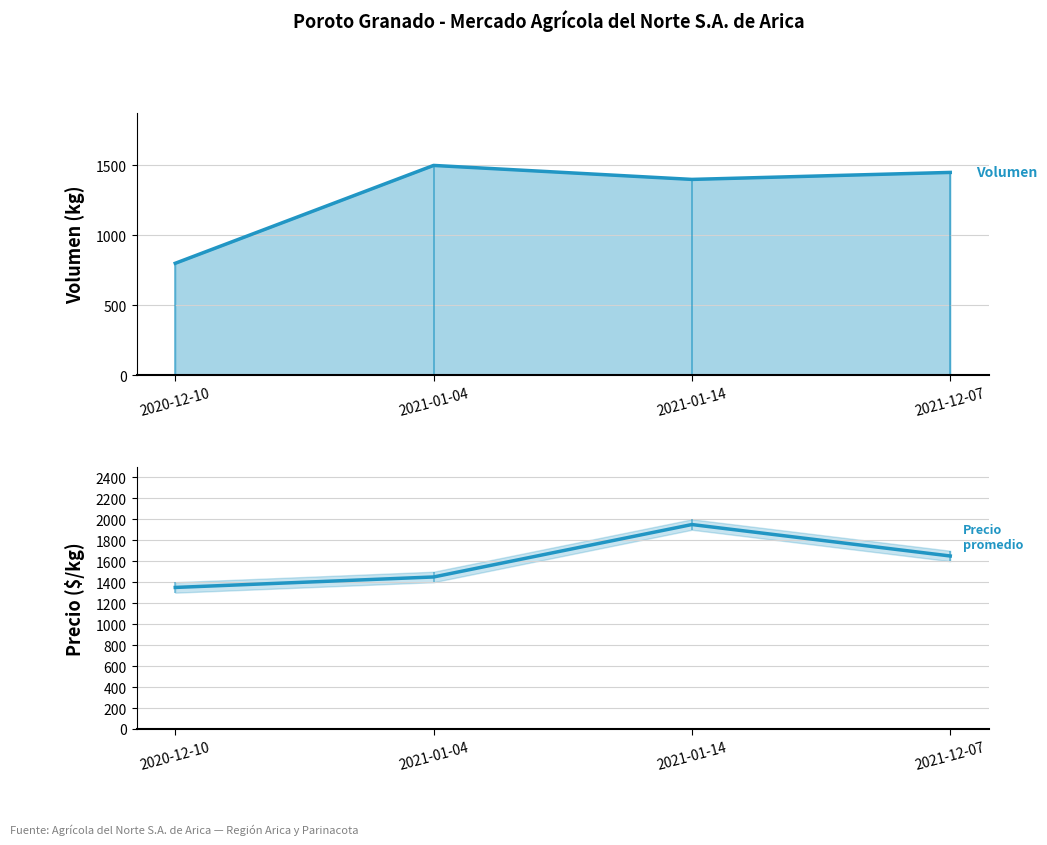

What position from the left is 2021-01-04?

2